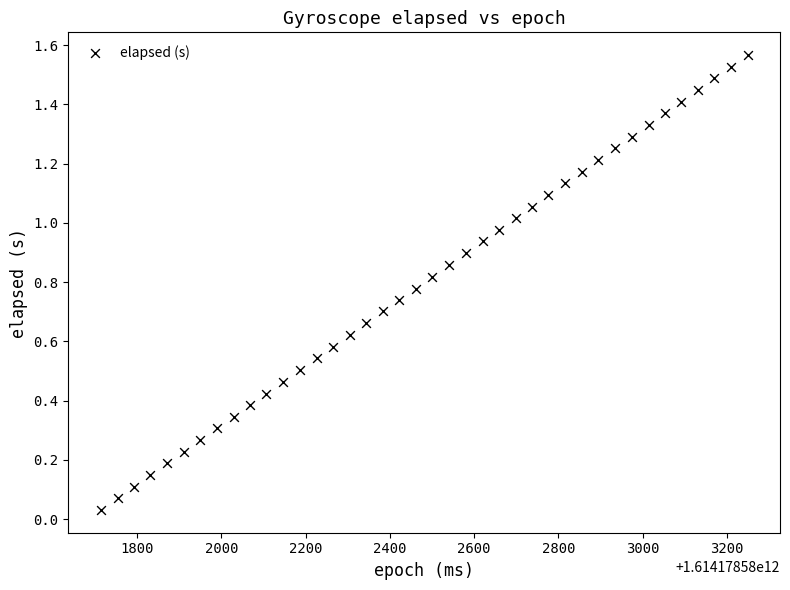

What is the range of X values (max minus min)?

1535.0